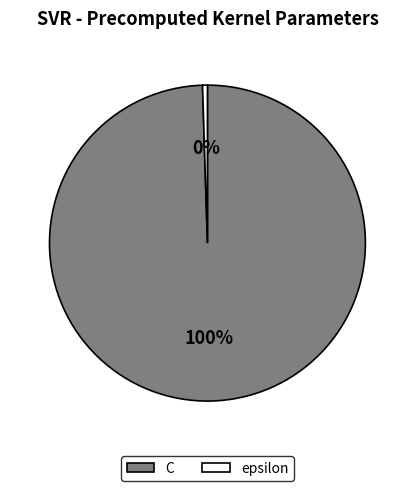

To the nearest percent, what is the combined percentage of C and epsilon?

100%